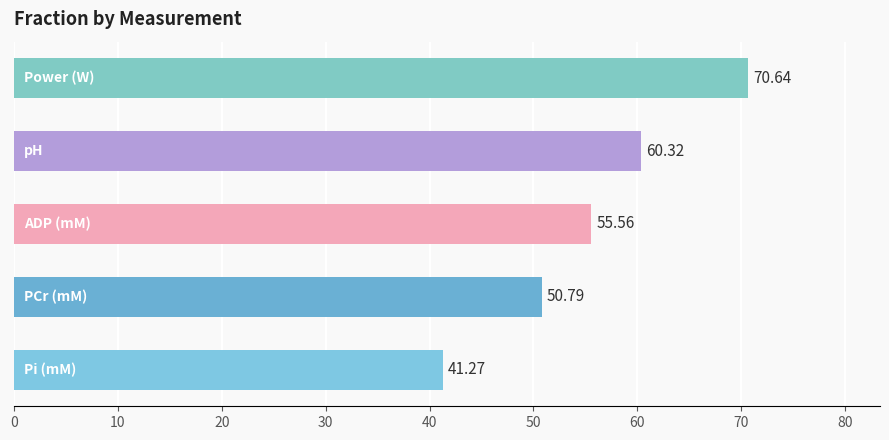

What is the average value?

55.7